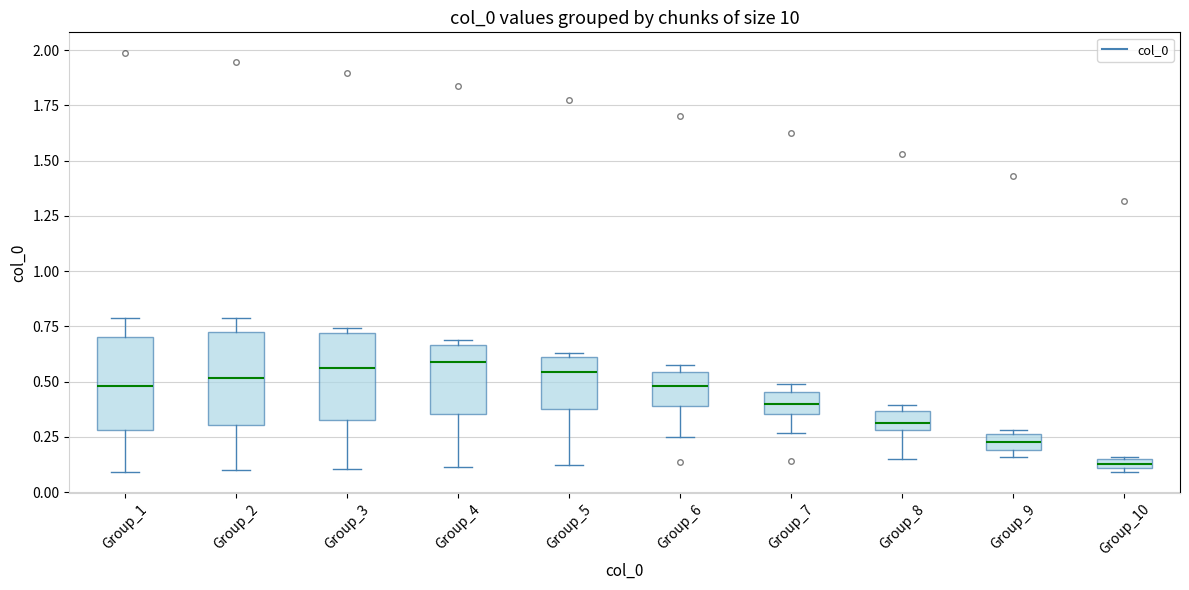

Which box's median line is the lowest?

Group_10